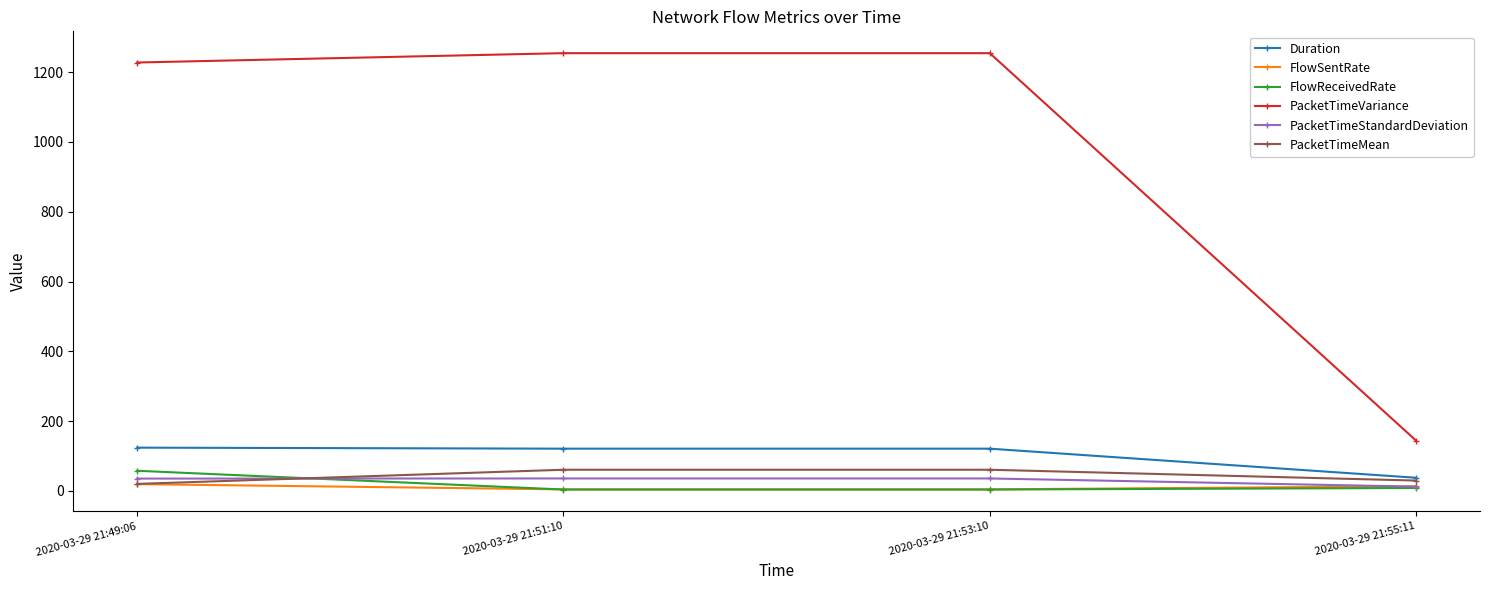

Is the value of FlowSentRate at 2020-03-29 21:53:10 greater than the value of PacketTimeVariance at 2020-03-29 21:51:10?

No